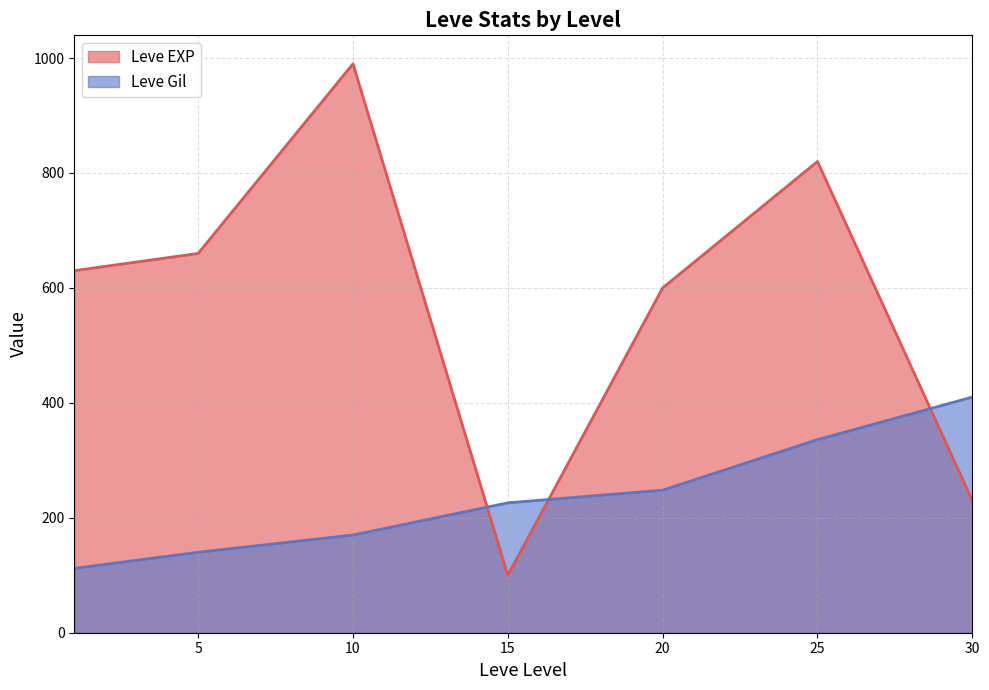

Between which two adjacent categories do Leve Gil and Leve EXP first intersect?

10 and 15